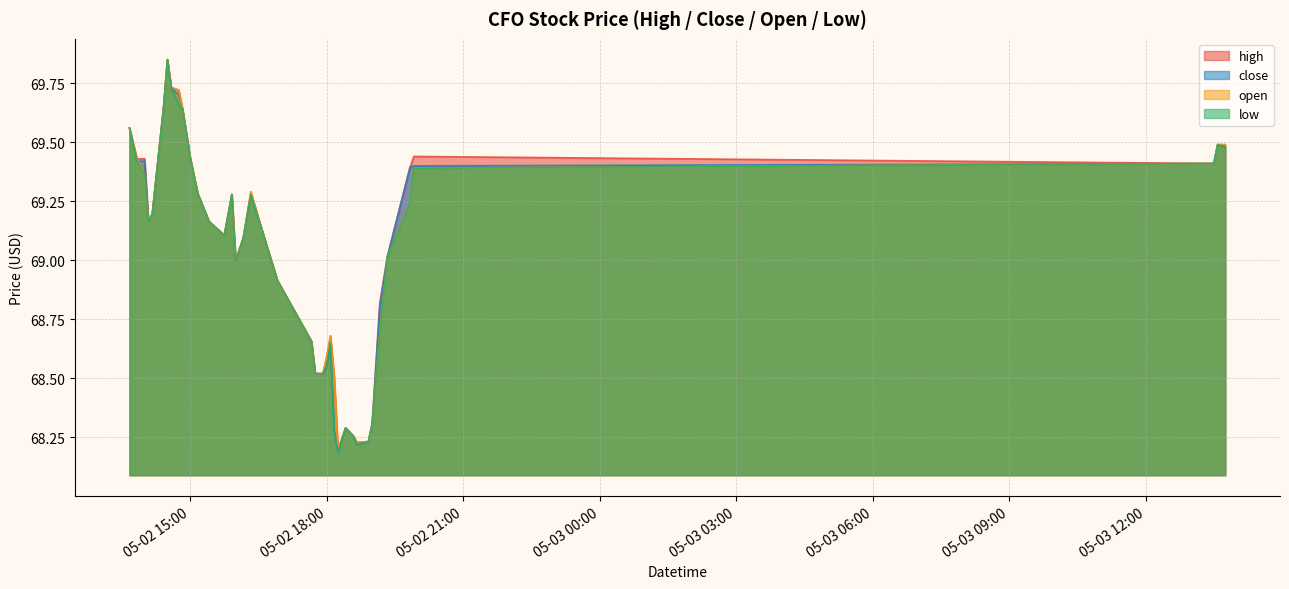

Which series has the widest spread of values?

close